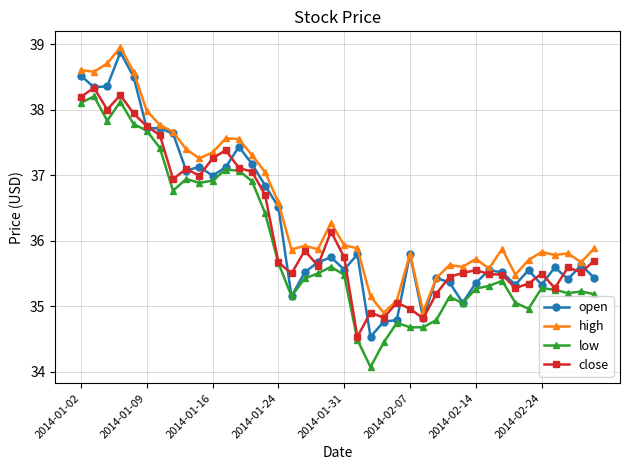

How many lines are shown in the chart?

4